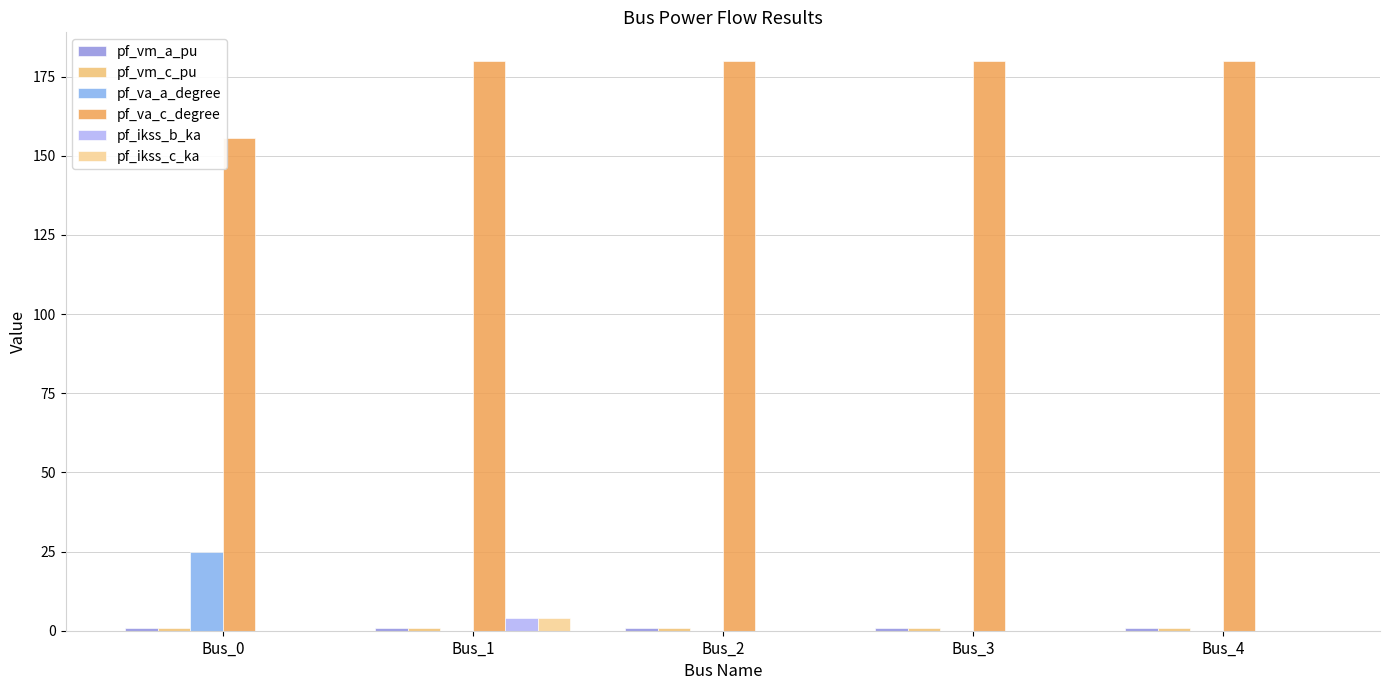

True or false: pf_va_a_degree has a value of 0.0 at Bus_4.

False